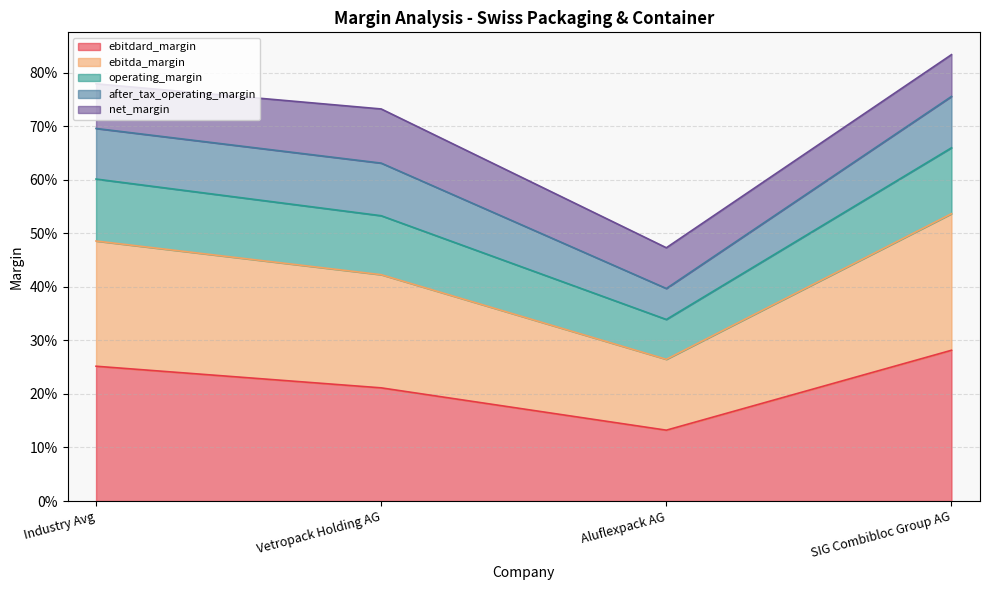

What is the greatest value displayed?

0.8